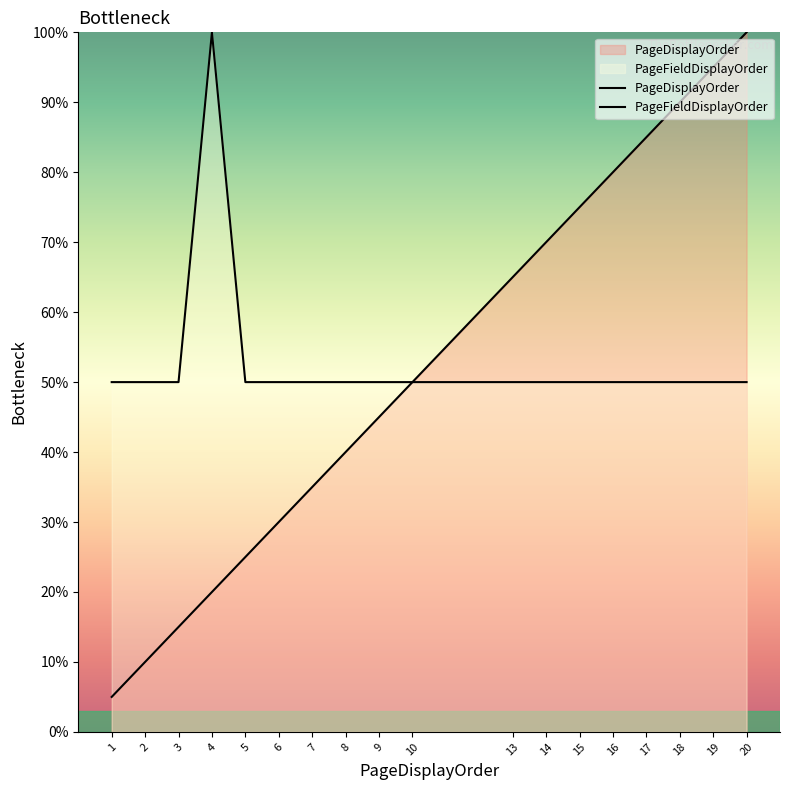

Does the chart display data point markers on the line(s)?

No